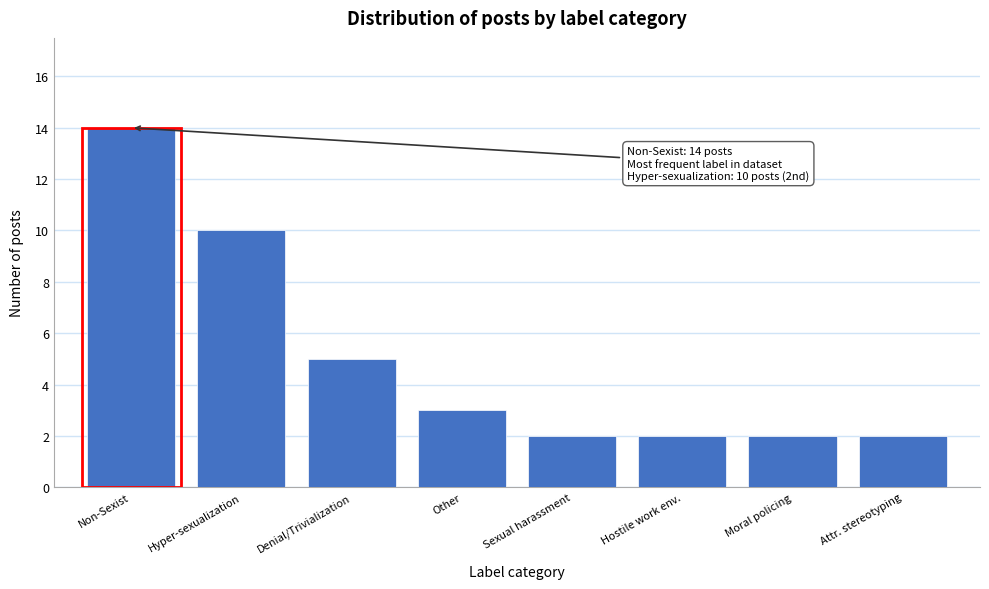

Reading left to right, what are all the values shown in this chart?

14	10	5	3	2	2	2	2